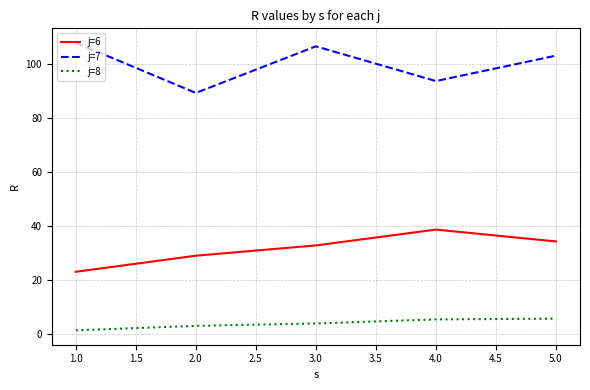

How many interior local peaks does the j=6 series have?

1